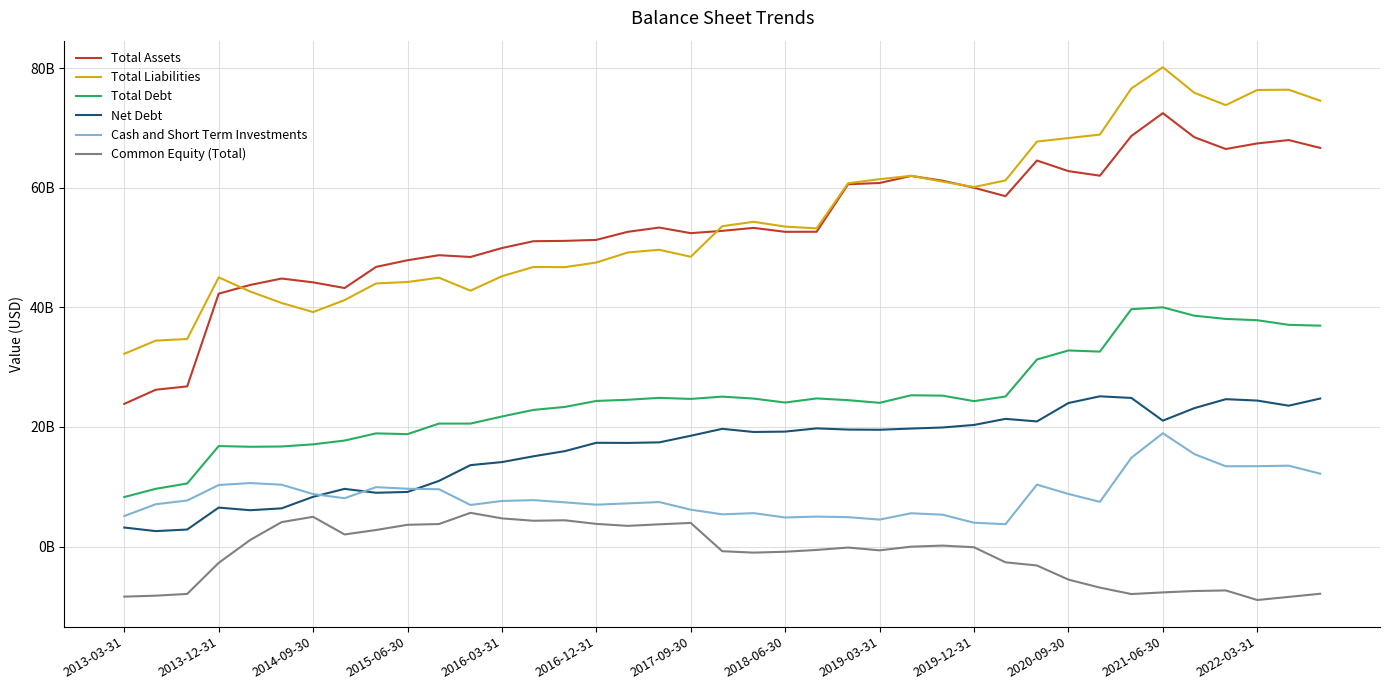

What are all the series names shown in the legend?

Total Assets, Total Liabilities, Total Debt, Net Debt, Cash and Short Term Investments, Common Equity (Total)